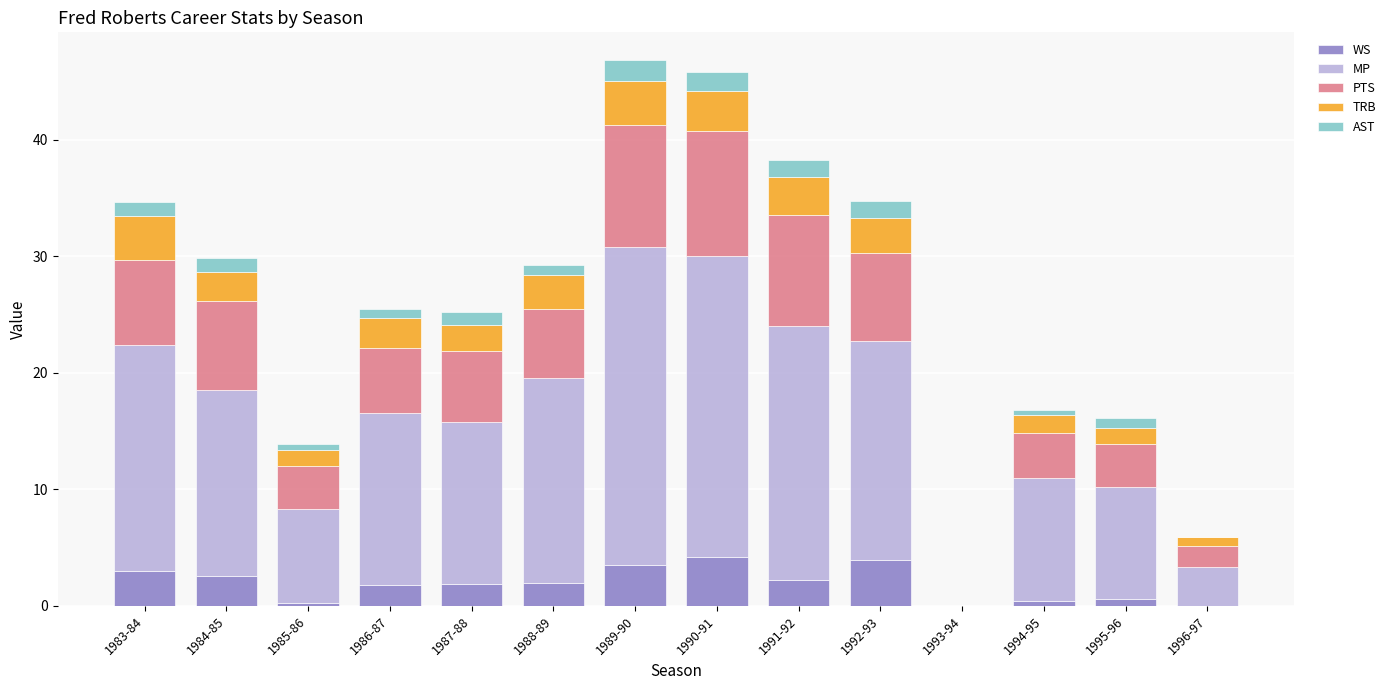

What is the highest value of the WS series?

4.2